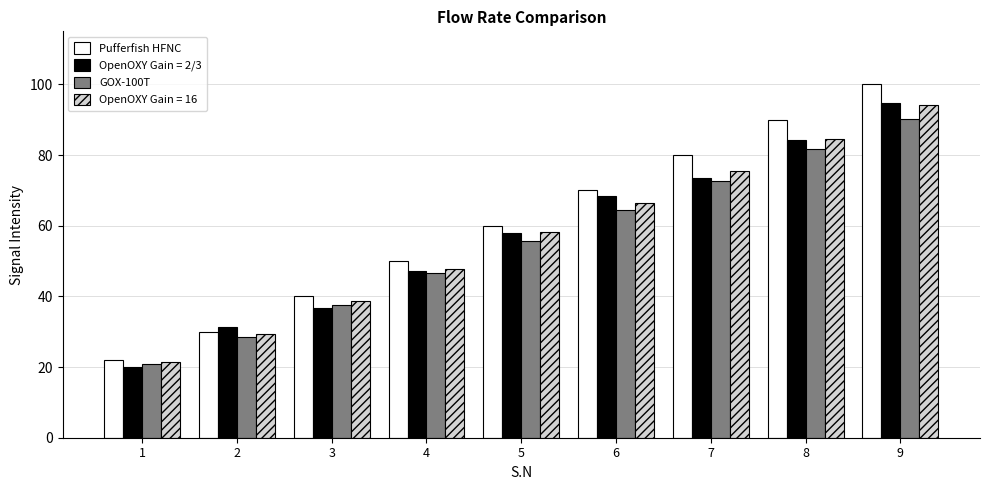

Rank the categories by Pufferfish HFNC value from highest to lowest.

9, 8, 7, 6, 5, 4, 3, 2, 1